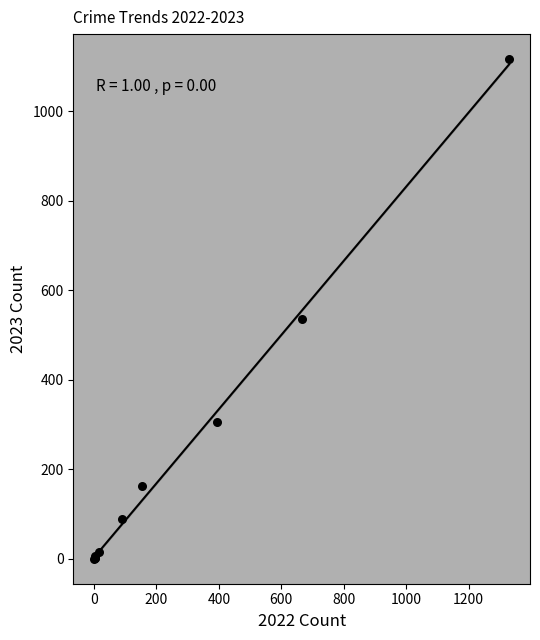

What Y value in the scatter plot is closest to 558?

536